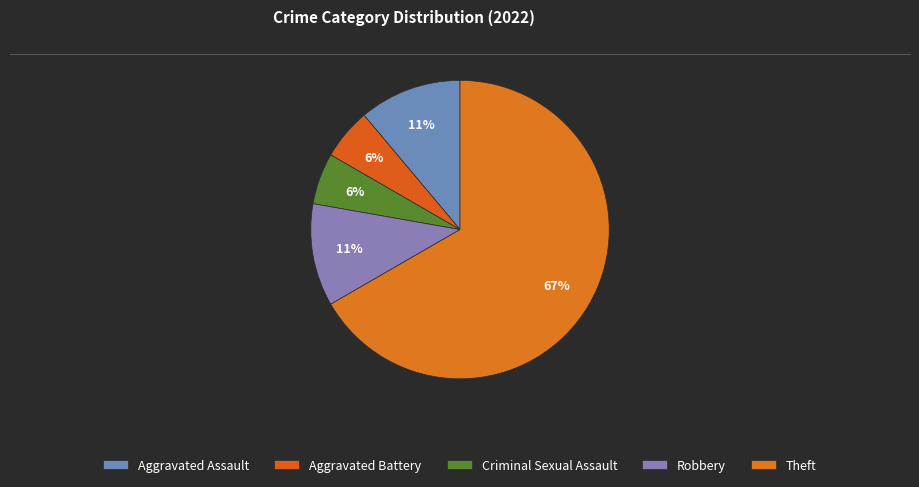

How many slices are in this pie chart?

5